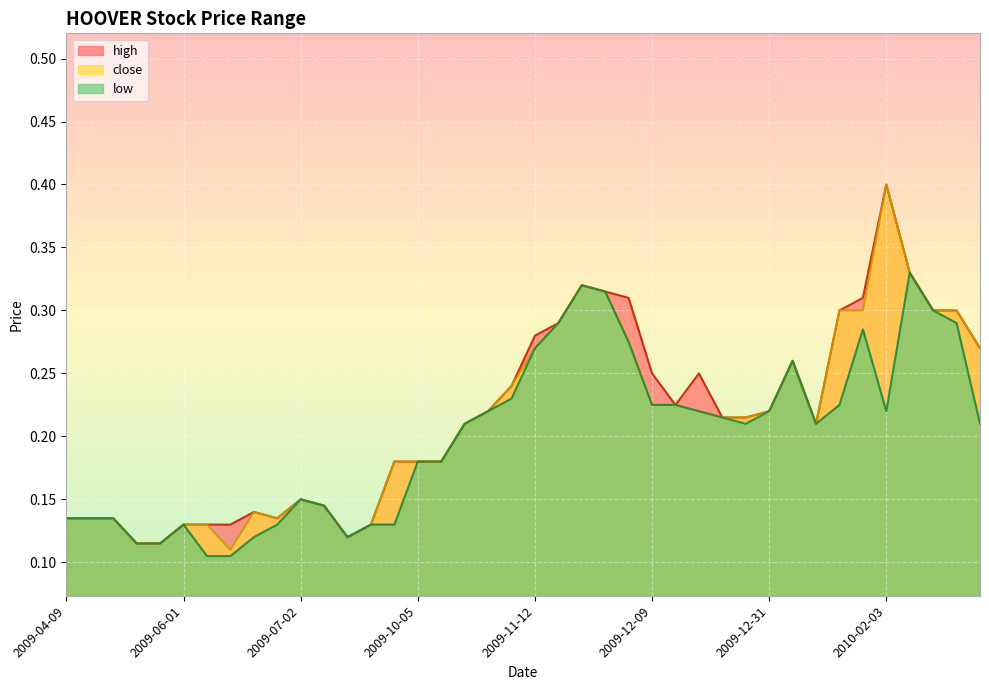

At which category does close reach its first local valley?

2009-06-23